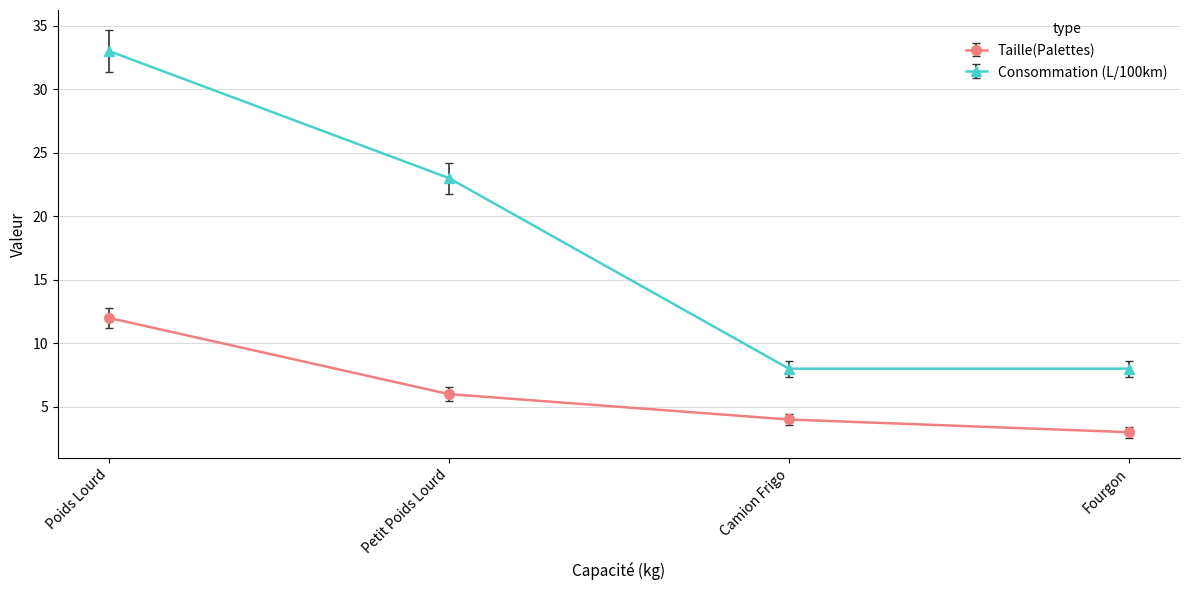

What is the approximate value of Taille(Palettes) at Petit Poids Lourd?

6